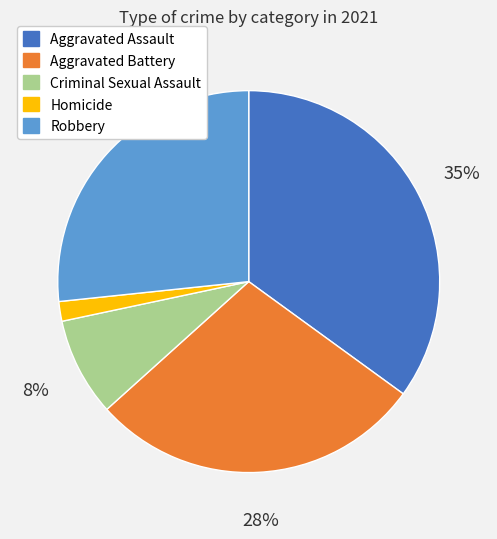

The Aggravated Battery slice represents 41% of the pie. True or false?

False